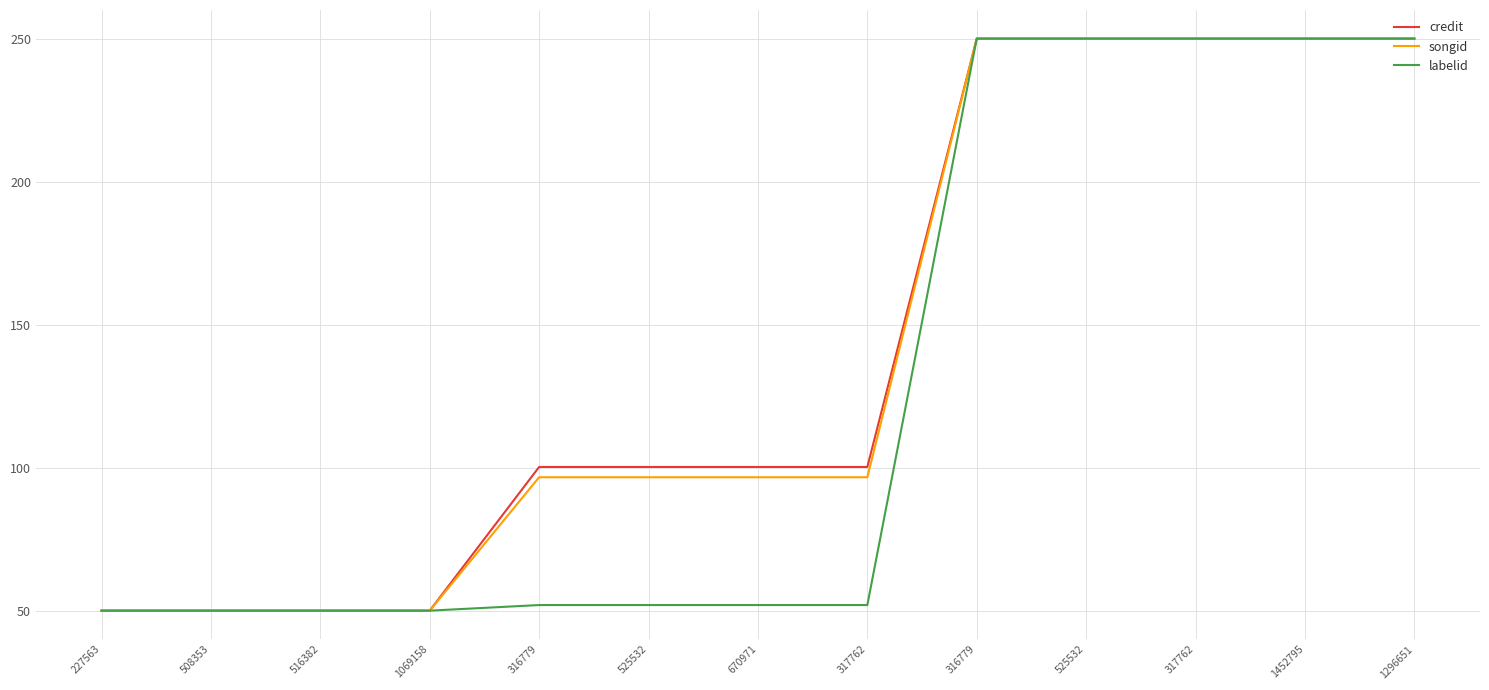

What is the label of the 11th point from the right?

516382